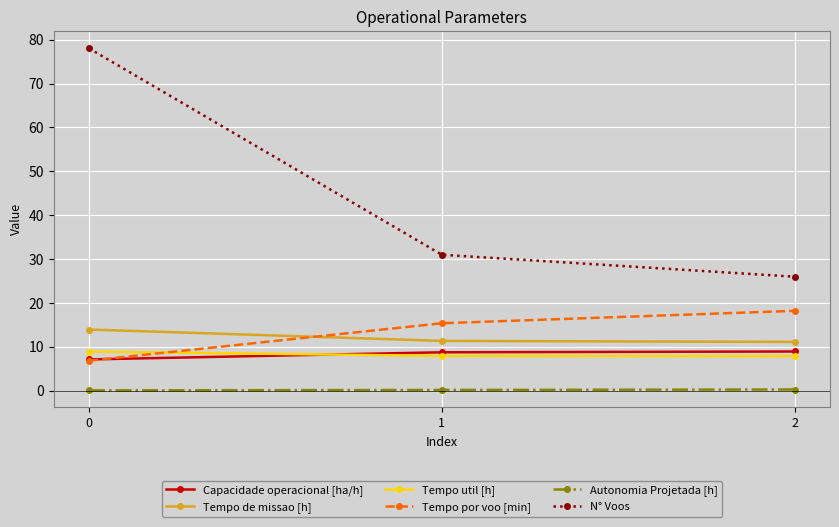

List the labels in order of Tempo por voo [min] value, smallest first.

0, 1, 2